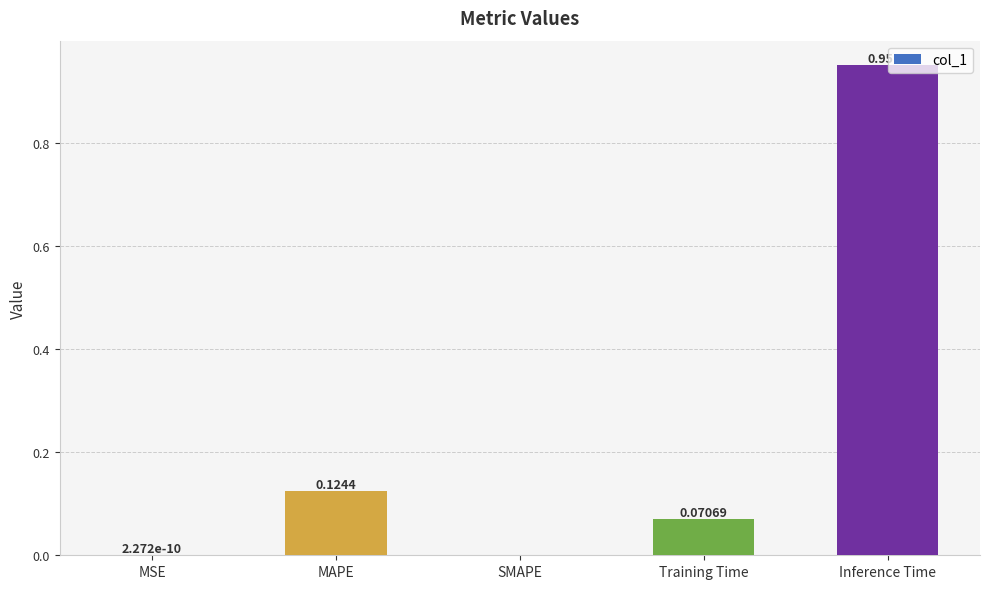

Which label corresponds to the largest value in the chart?

Inference Time